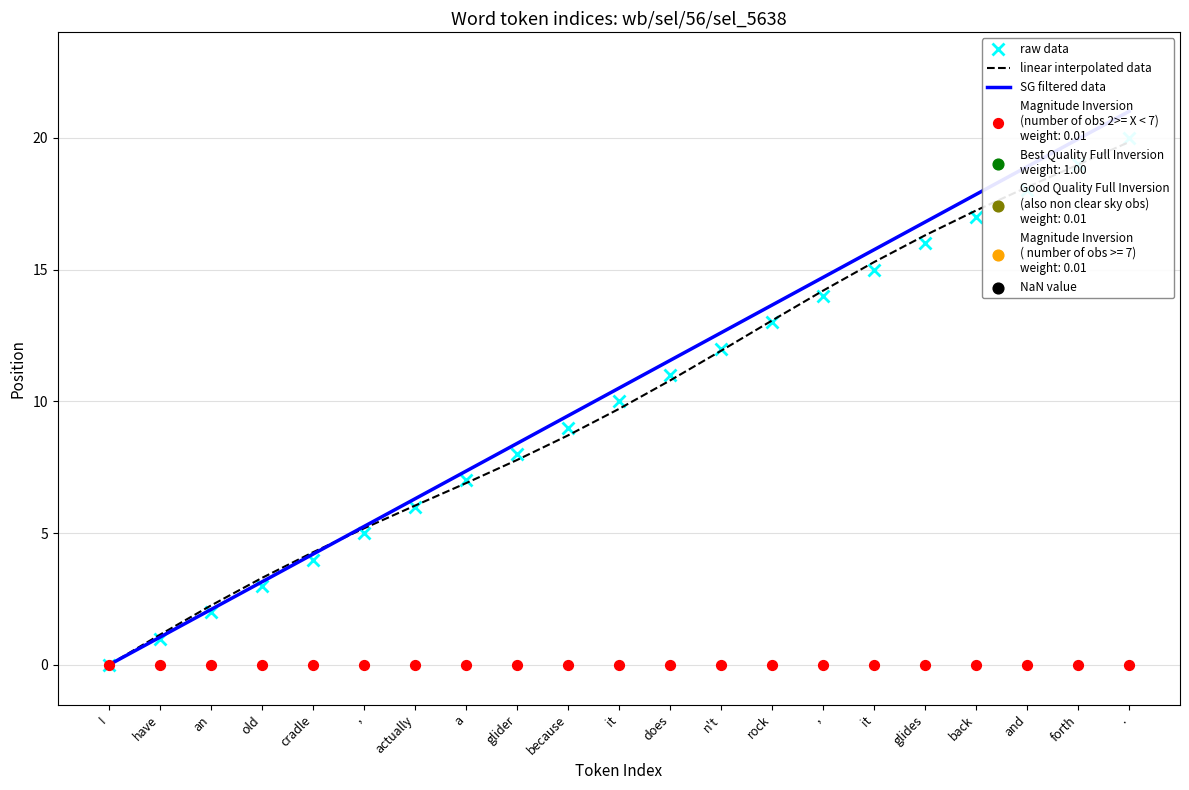

Which series has the largest total across all categories?

SG filtered data